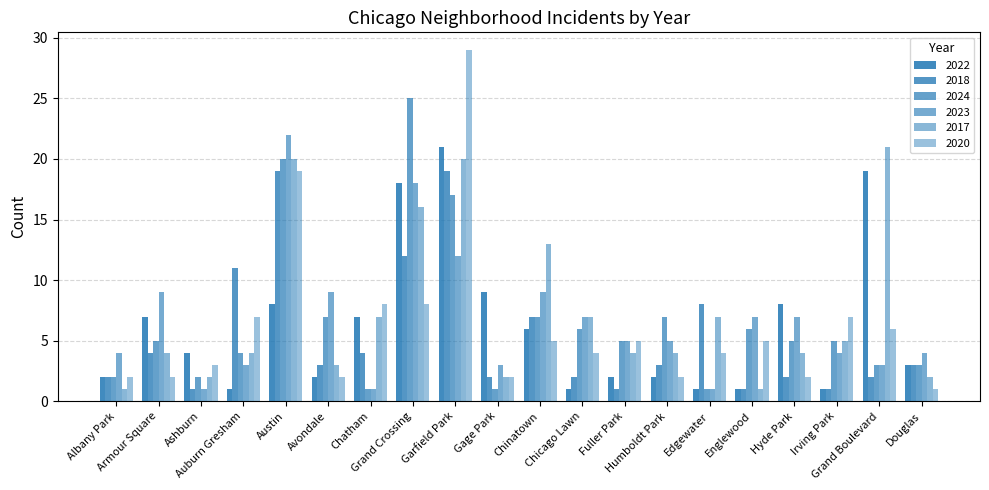

How many bars are there in each group?

6